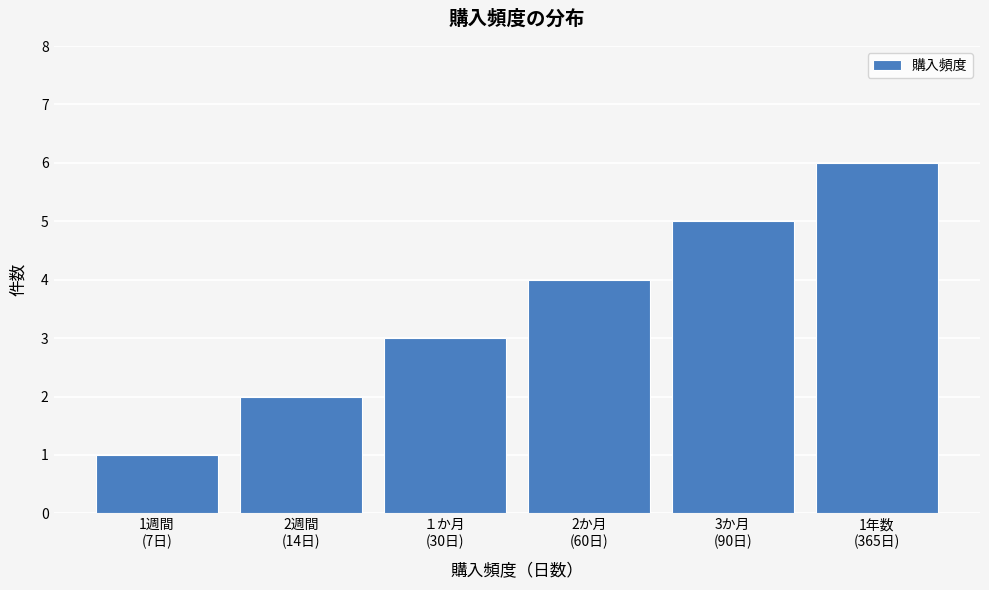

What is the sum of all values?

21